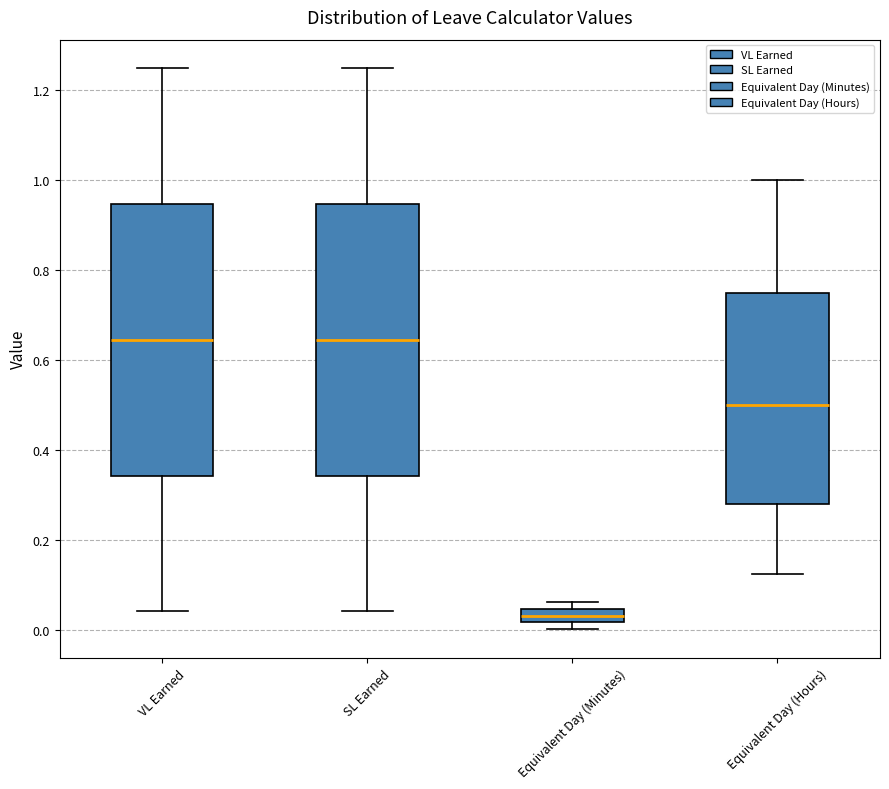

Which box has the lowest median line?

Equivalent Day (Minutes)